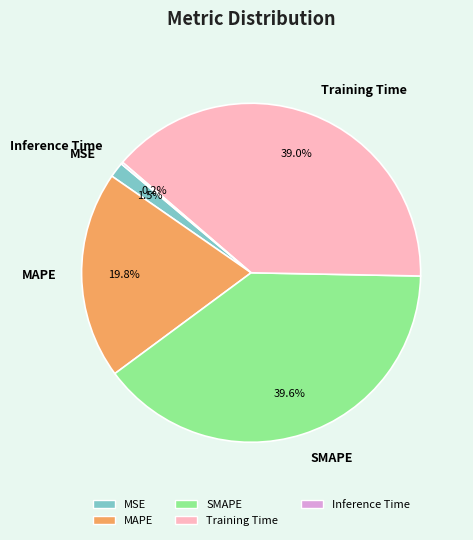

To the nearest percent, what is the difference between the largest and smallest slice percentages?

39%